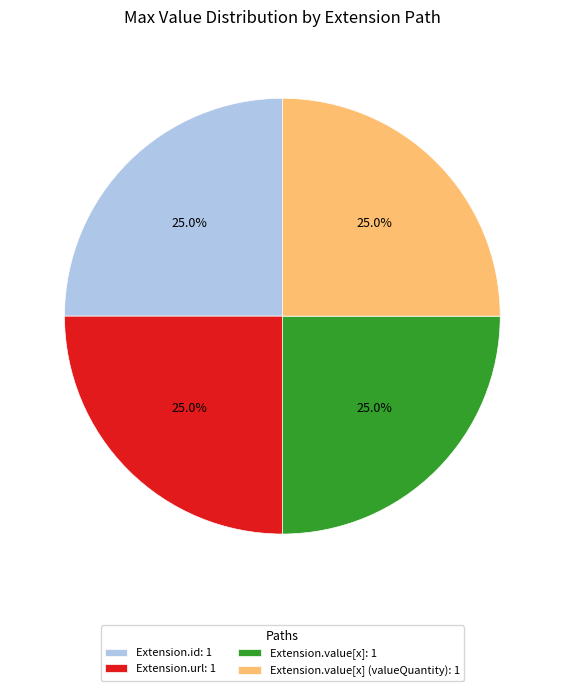

What percentage do Extension.url: 1 and Extension.value[x] (valueQuantity): 1 together represent?

50.0%